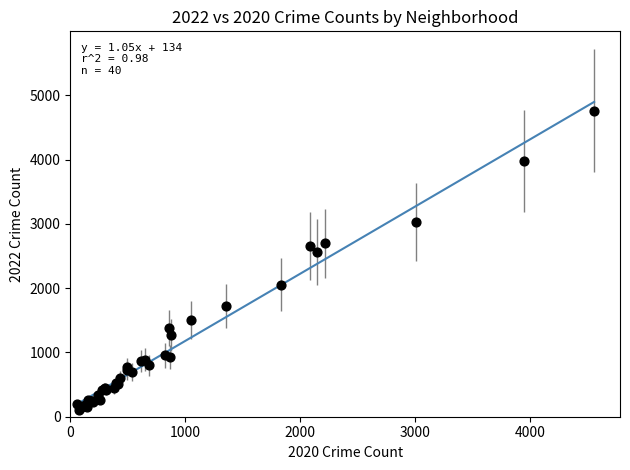

What Y value in the scatter plot is closest to 2430?

2566